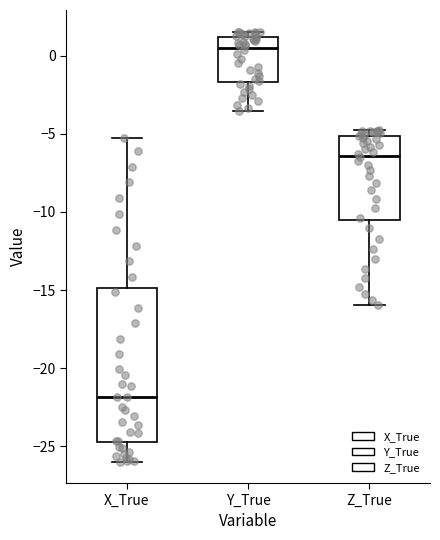

Reading left to right, read every box against the y-axis: the position of its median line, the range the box covers, and the ends of its whiskers. The values are not printed on the chart, so give them approximately, as read against the axis.

X_True: median -22.0, box -25.0 to -15.0, whiskers -26.0 to -5.0
Y_True: median 0.5, box -1.5 to 1.0, whiskers -3.5 to 1.5
Z_True: median -6.5, box -10.5 to -5.0, whiskers -16.0 to -5.0 (just above the box's upper edge)